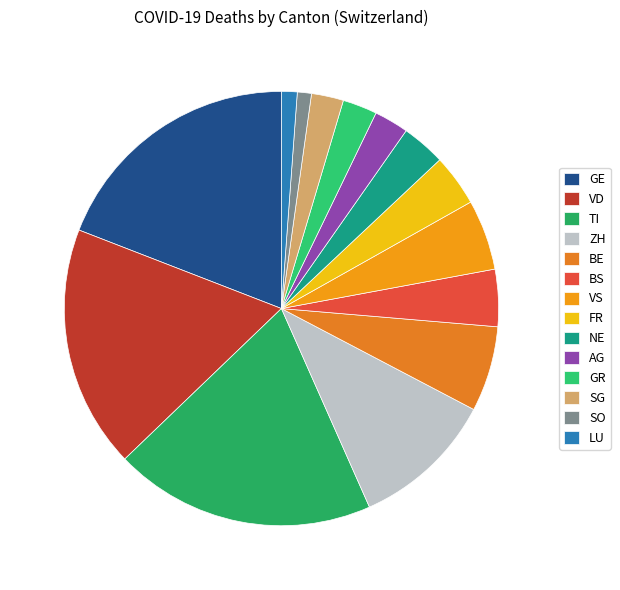

Combined, what portion of the pie is VS and LU?

6.4%